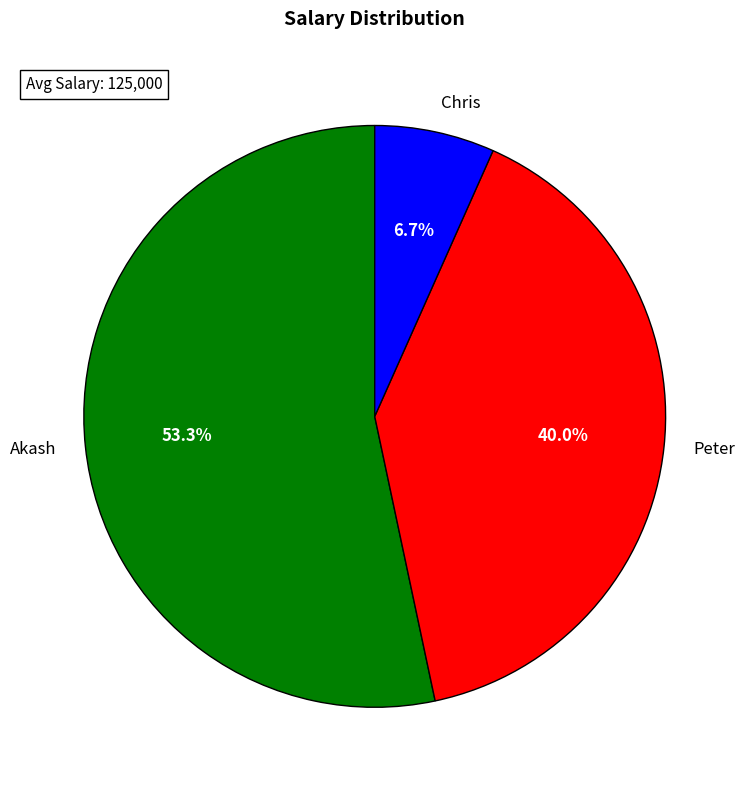

Which slice represents more than half of the pie?

Akash